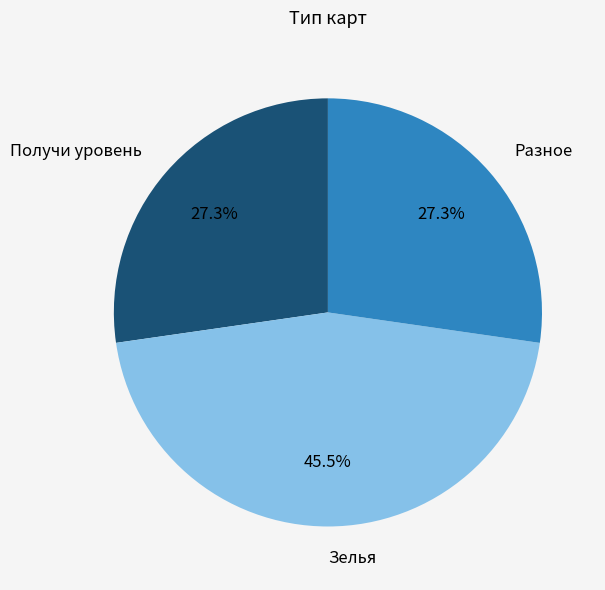

What is the ratio of the value at Разное to the value at Зелья?

0.6